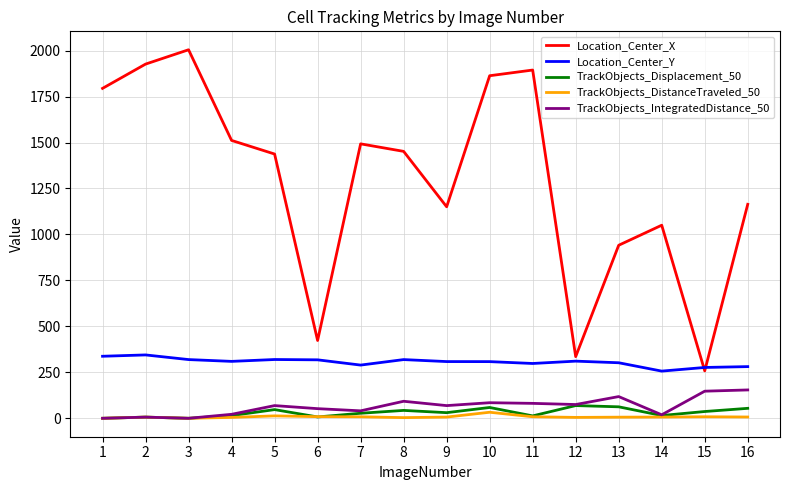

Which series has the largest total across all categories?

Location_Center_X